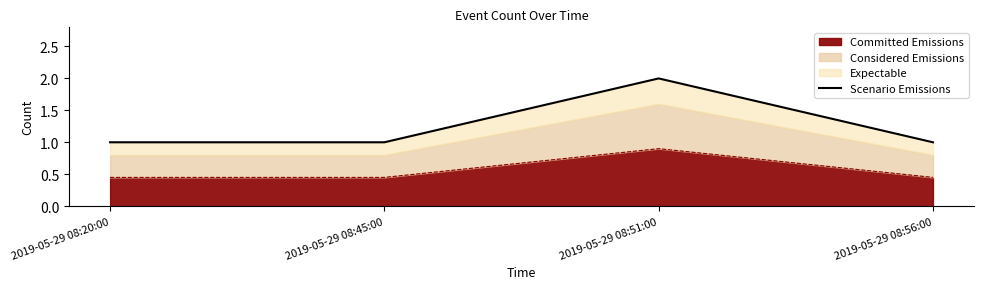

Count the values in the range 1 to 2.

4